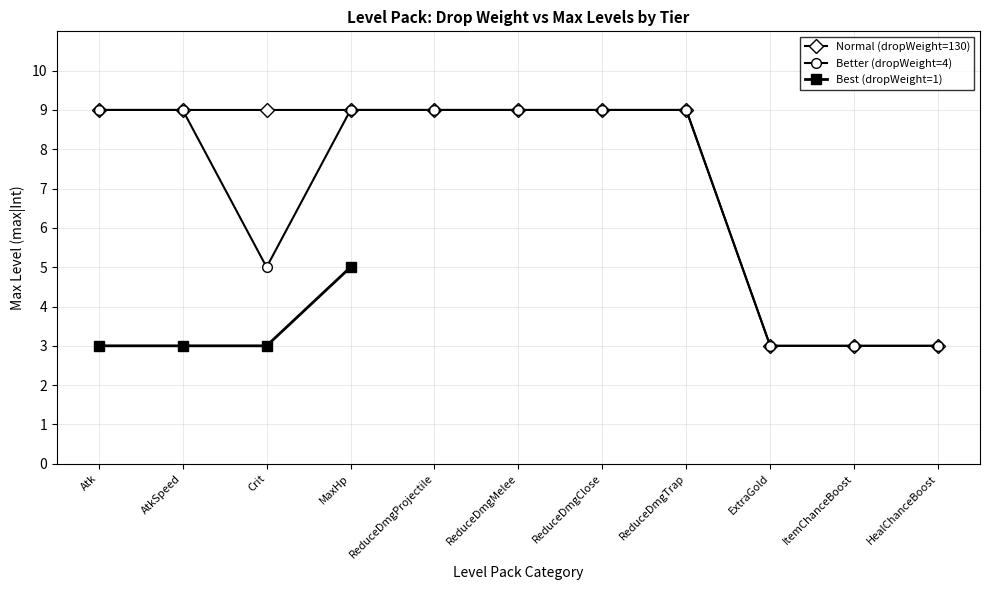

At which label does Best (dropWeight=1) reach its peak?

MaxHp